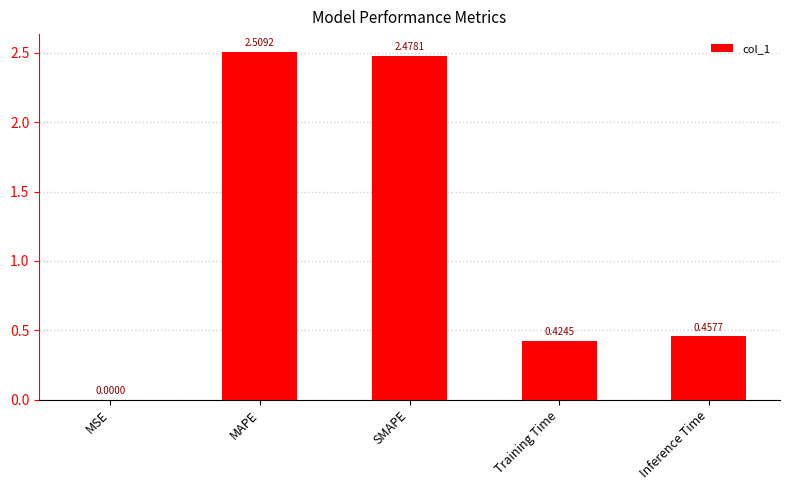

The chart shows a value of 2.5 at MAPE. True or false?

True